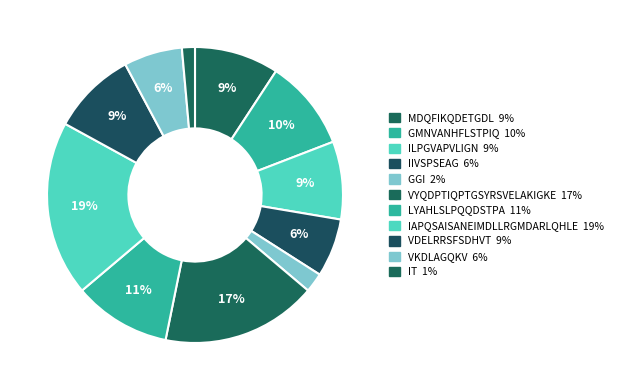

How many slices are in this pie chart?

11